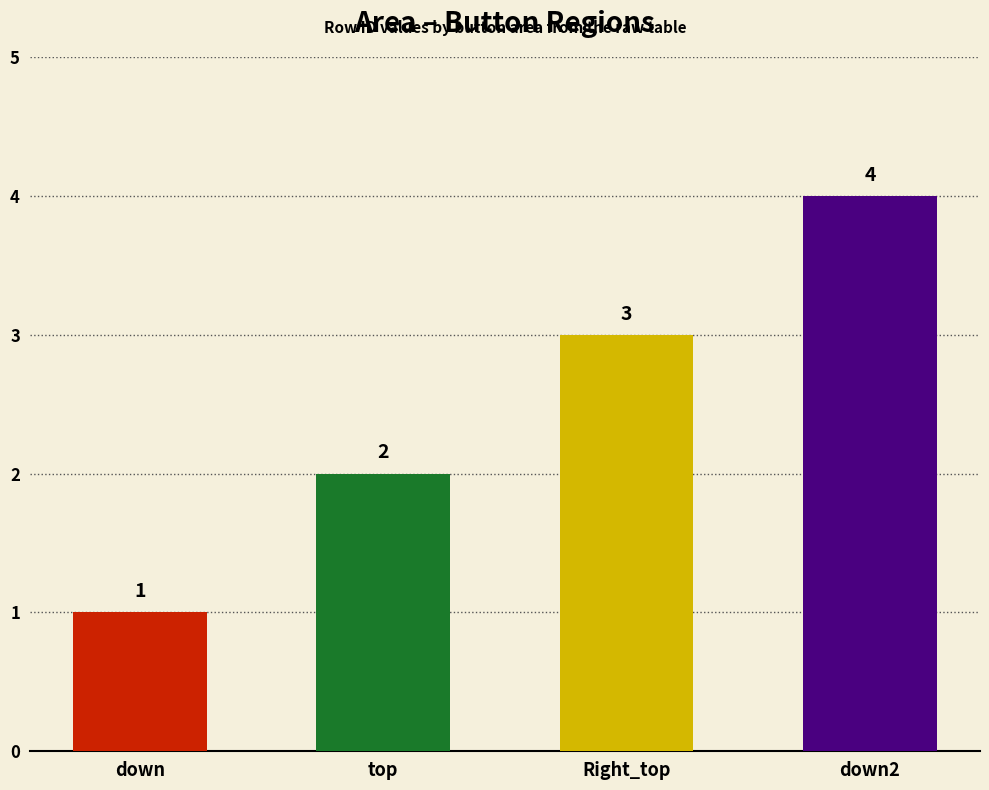

What is the label of the 1st bar from the right?

down2